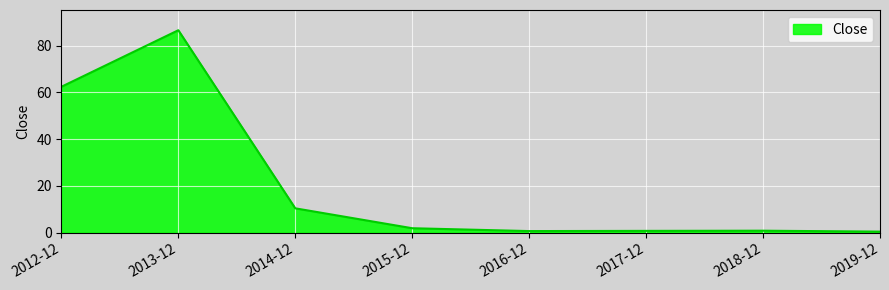

What is the smallest value displayed?

0.4